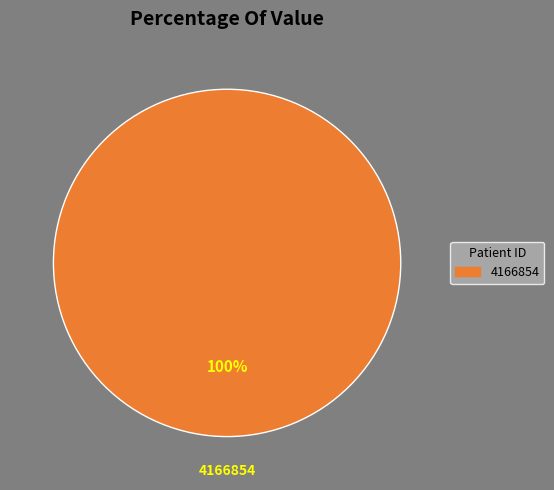

The 4166854 slice represents 86% of the pie. True or false?

False